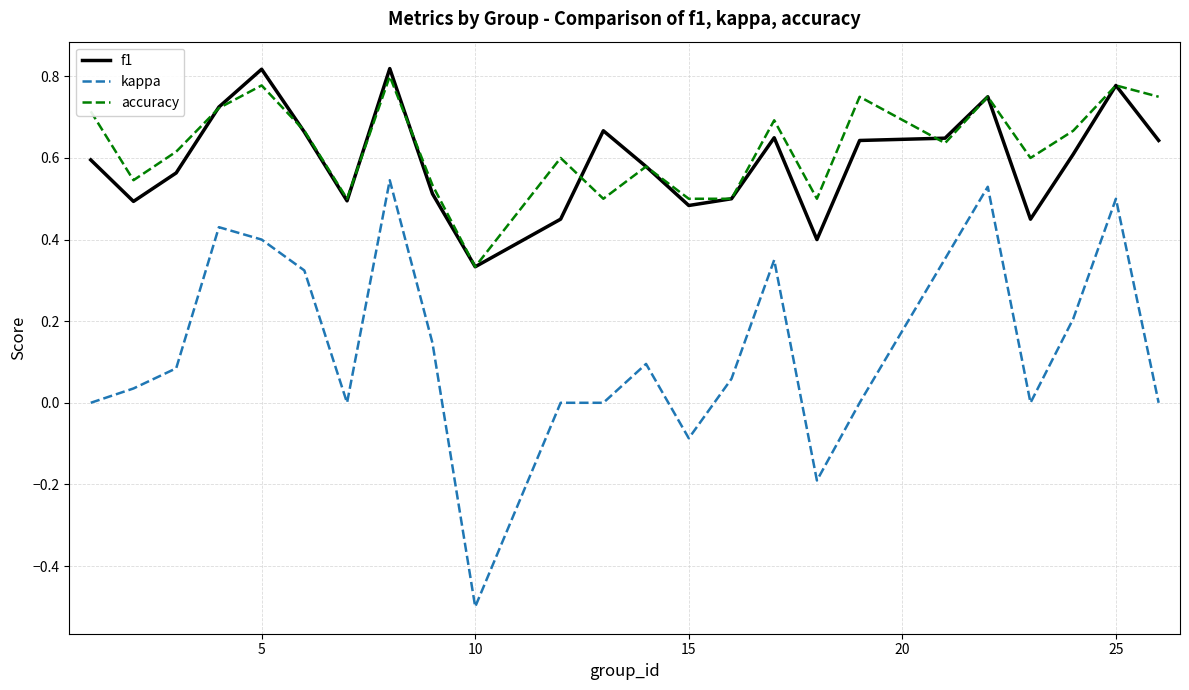

What are all the series names shown in the legend?

f1, kappa, accuracy